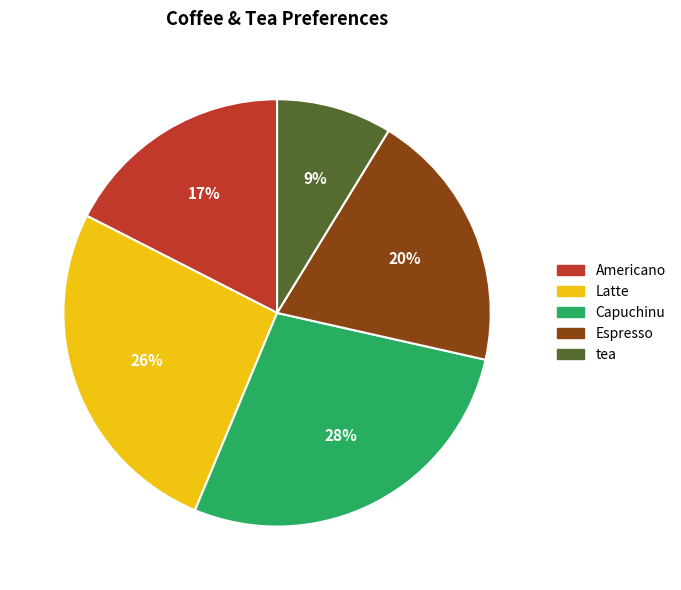

Approximately how many times larger is the value at Espresso compared to Capuchinu?

0.7